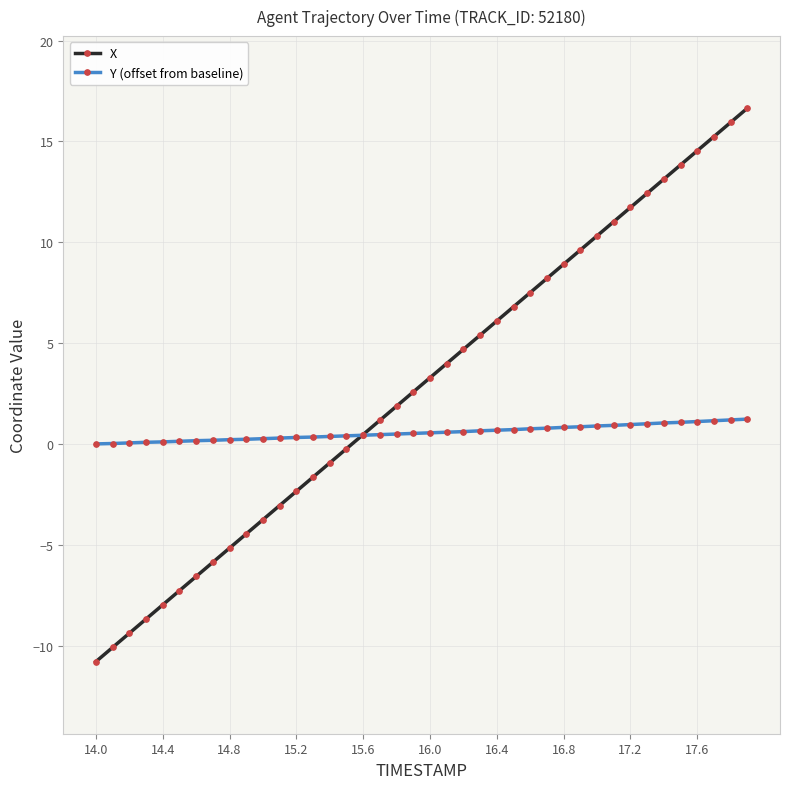

Which series has the largest total across all categories?

X